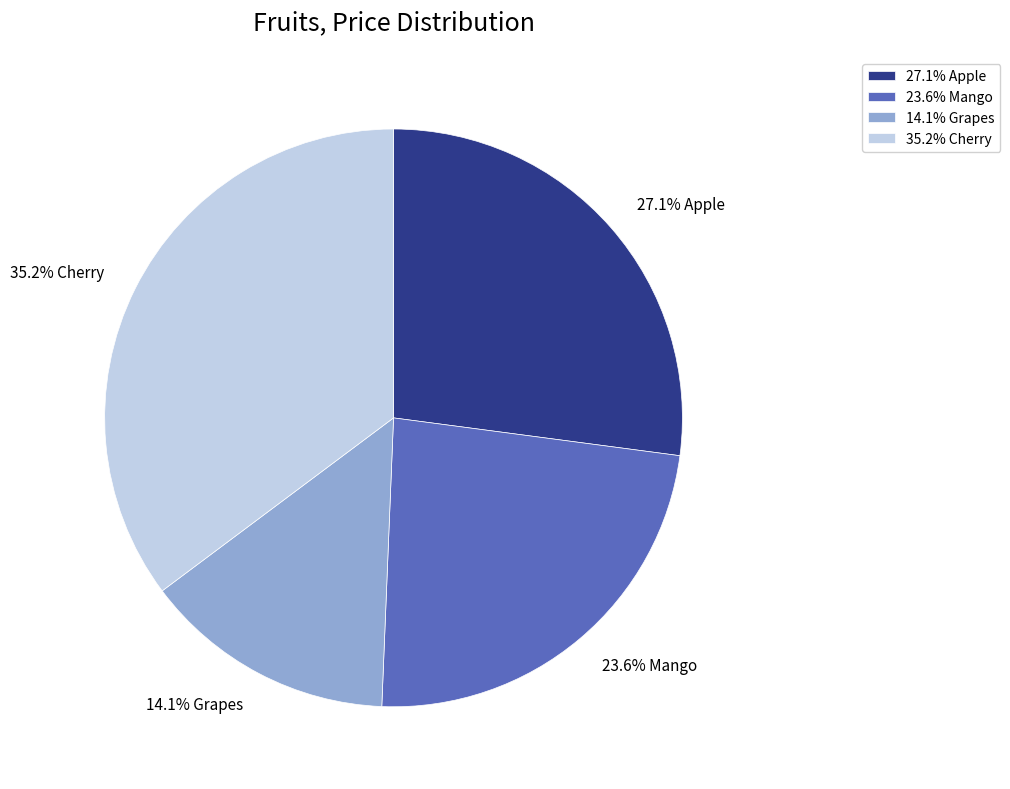

Which has a higher value, 27.1% Apple or 23.6% Mango?

27.1% Apple